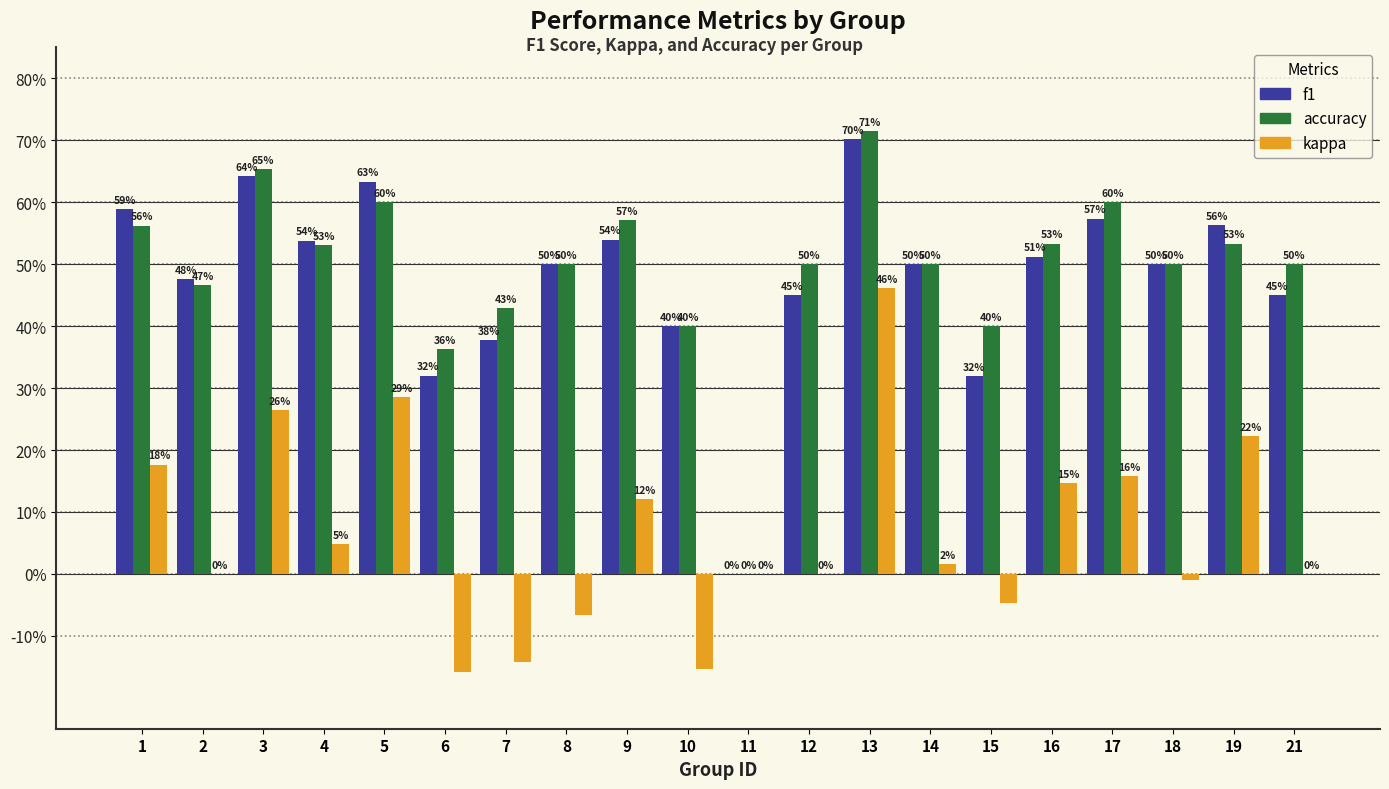

Reading right to left, what are all the values shown in this chart?

f1: 21=0.5	19=0.6	18=0.5	17=0.6	16=0.5	15=0.3	14=0.5	13=0.7	12=0.5	11=0.0	10=0.4	9=0.5	8=0.5	7=0.4	6=0.3	5=0.6	4=0.5	3=0.6	2=0.5	1=0.6
accuracy: 21=0.5	19=0.5	18=0.5	17=0.6	16=0.5	15=0.4	14=0.5	13=0.7	12=0.5	11=0.0	10=0.4	9=0.6	8=0.5	7=0.4	6=0.4	5=0.6	4=0.5	3=0.7	2=0.5	1=0.6
kappa: 21=0.0	19=0.2	18=-0.0	17=0.2	16=0.1	15=-0.0	14=0.0	13=0.5	12=0.0	11=0.0	10=-0.2	9=0.1	8=-0.1	7=-0.1	6=-0.2	5=0.3	4=0.0	3=0.3	2=0.0	1=0.2